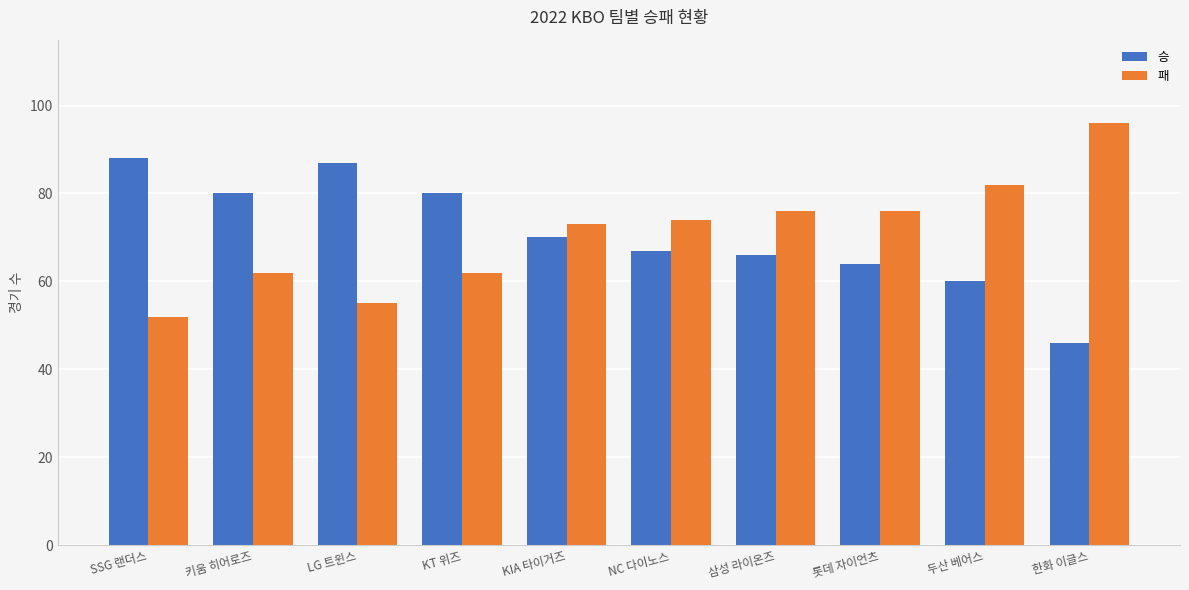

Which series has the largest range (max minus min)?

패